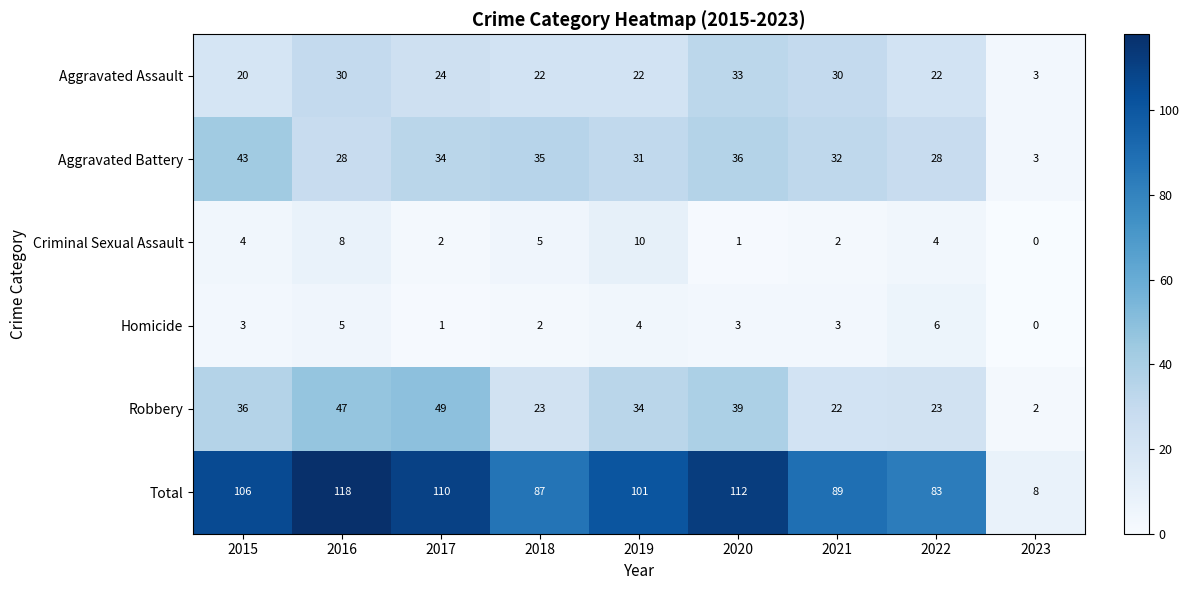

At which label does Robbery reach its minimum?

2023